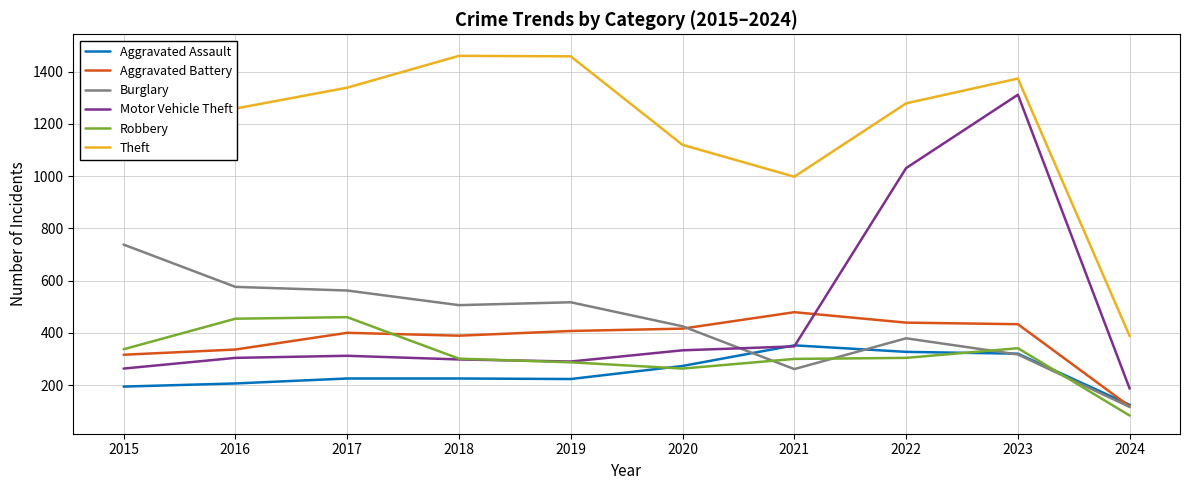

How many interior local valleys does the Aggravated Assault series have?

1